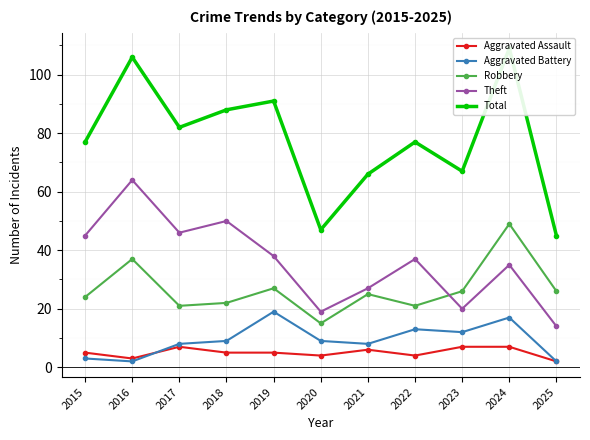

True or false: Aggravated Battery has a value of 12 at 2023.

True